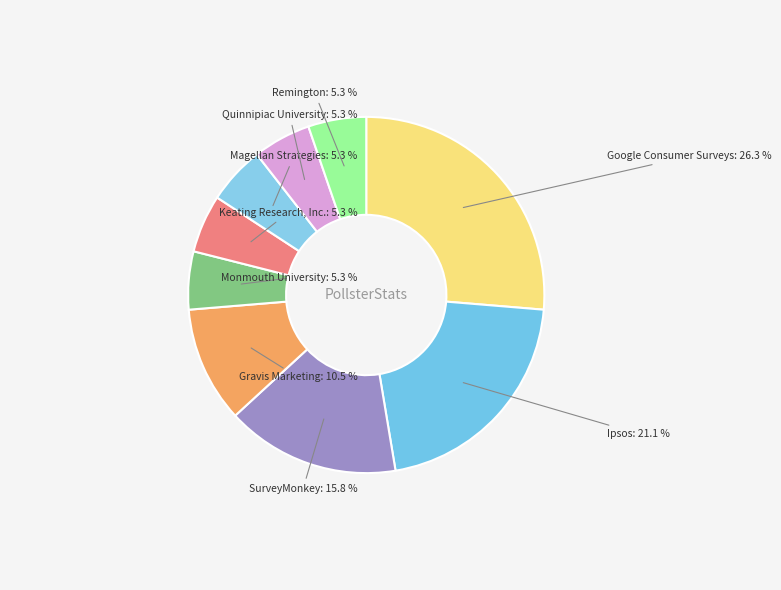

The Gravis Marketing slice represents 1% of the pie. True or false?

False